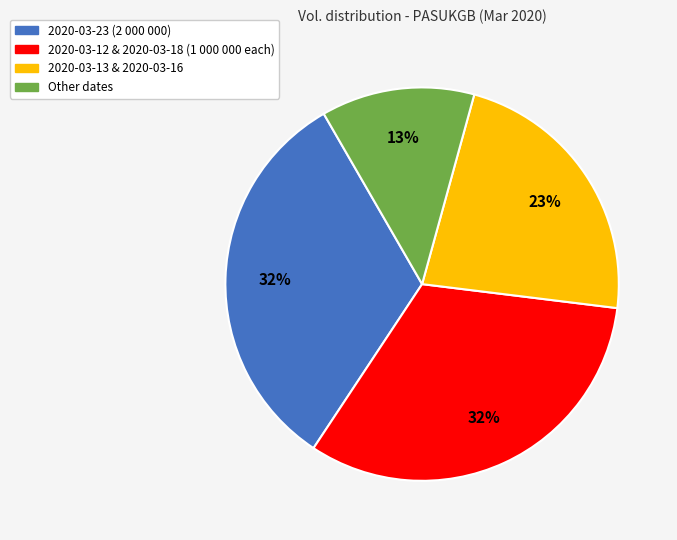

To the nearest percent, what is the average slice percentage?

25%